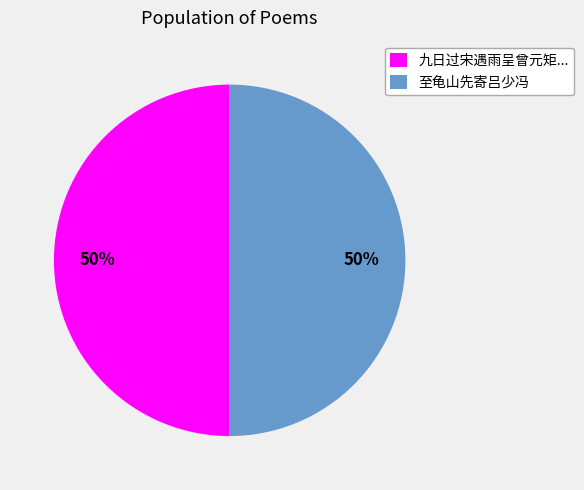

True or false: 至龟山先寄吕少冯 accounts for 50% of the total.

True